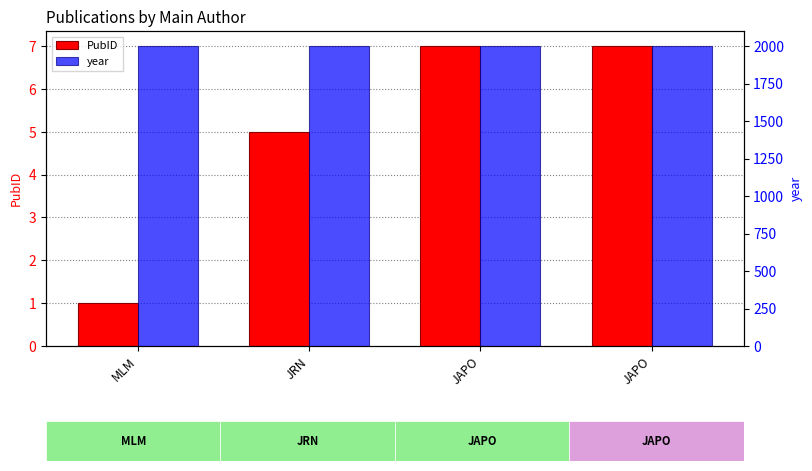

What is the difference between the maximum and minimum values in the PubID series?

6